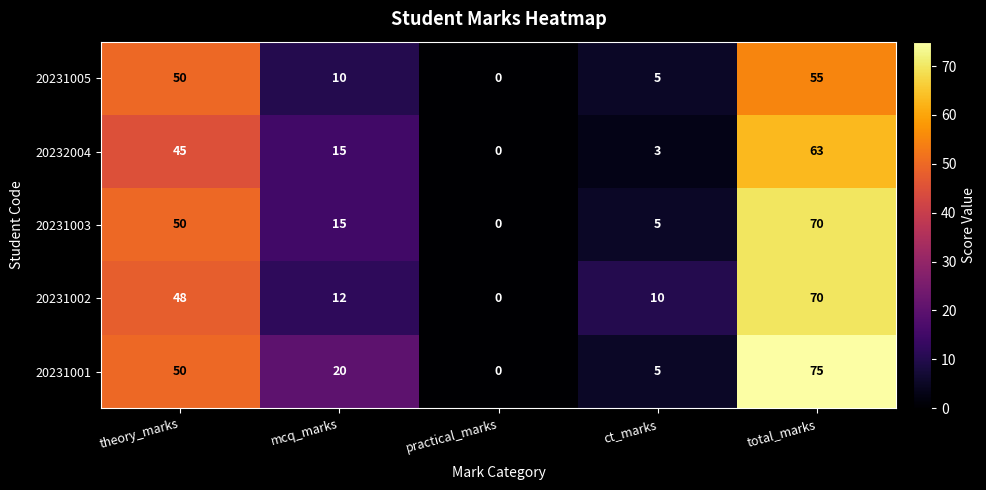

Is it true that 20231003 equals 78 at theory_marks?

False